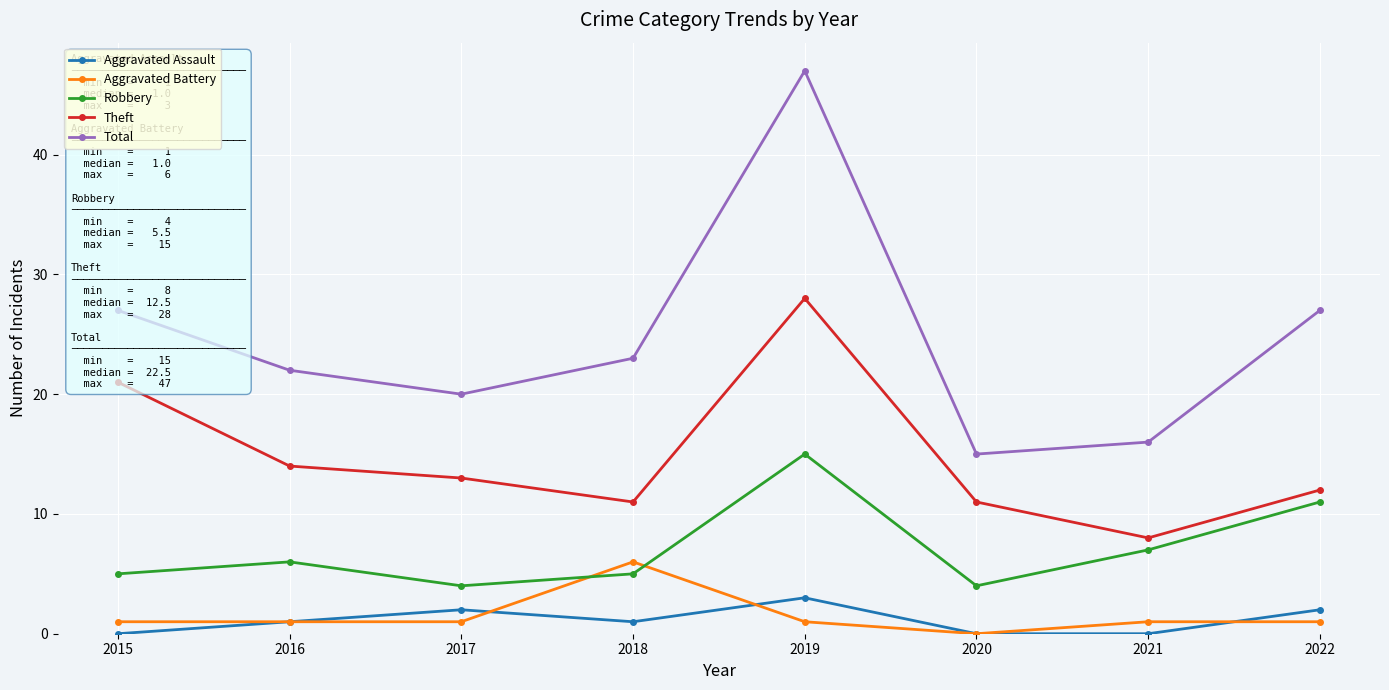

What is the spread (max minus min) of values at 2021?

16